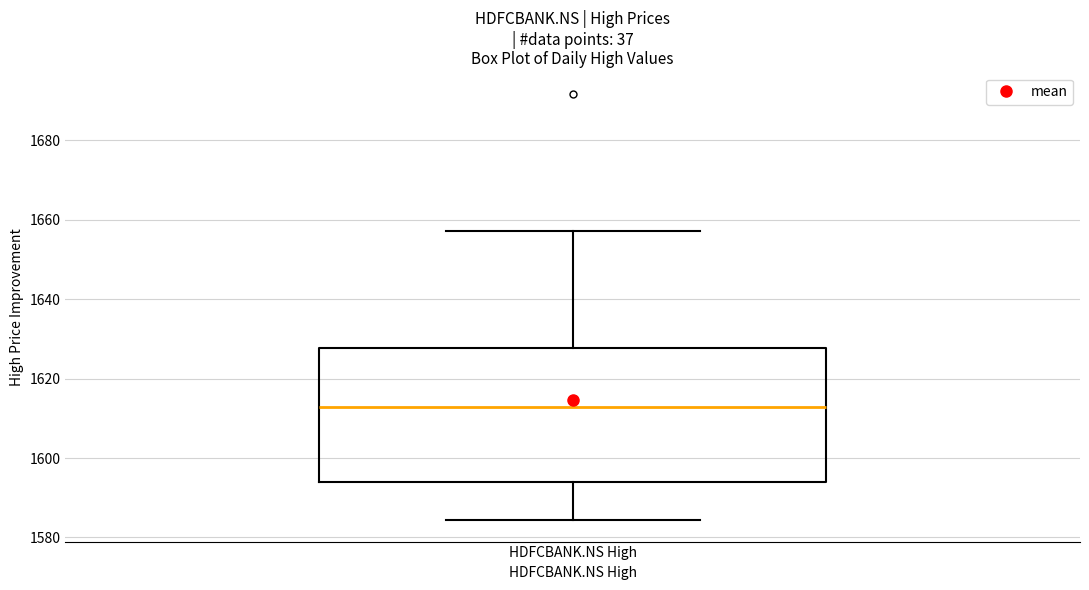

Read this box plot against the y-axis: the position of the median line, the range covered by the box, and the ends of both whiskers. The values are not printed on the chart, so give them approximately, as read against the axis.

median 1612, box 1594 to 1628, whiskers 1584 to 1658